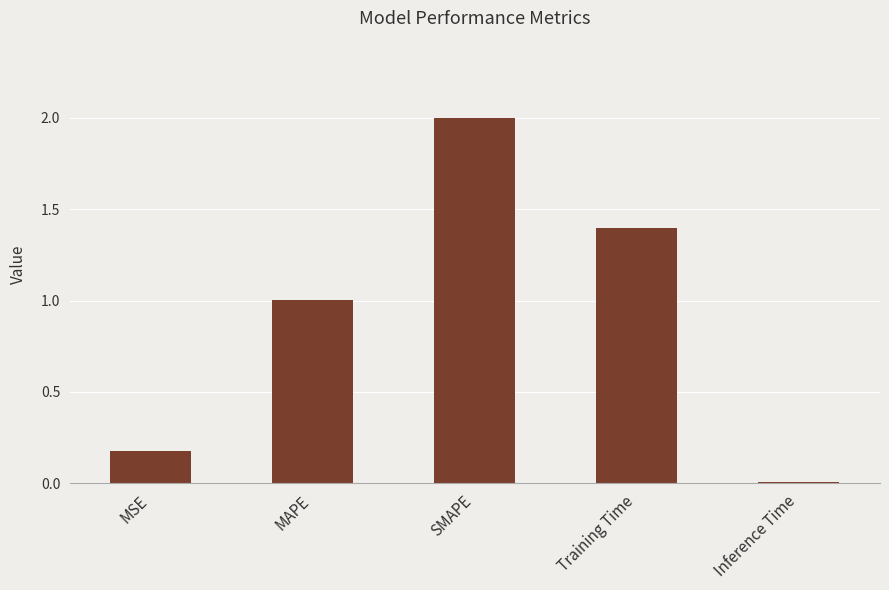

The chart shows a value of 0.1 at MSE. True or false?

False